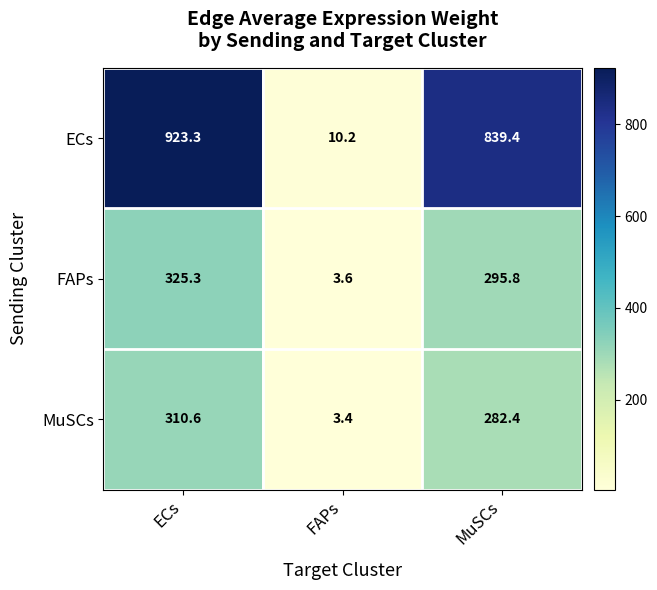

What is the spread (max minus min) of values at MuSCs?

557.0